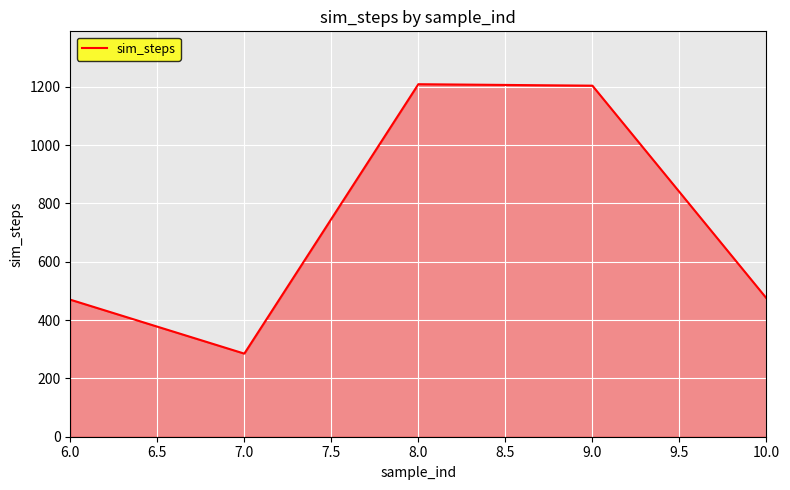

What value does the data have at 10.0, to the nearest 10?

480